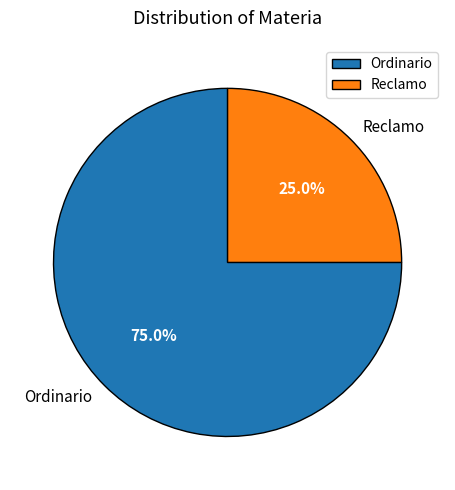

What is the ratio of the value at Ordinario to the value at Reclamo?

3.0